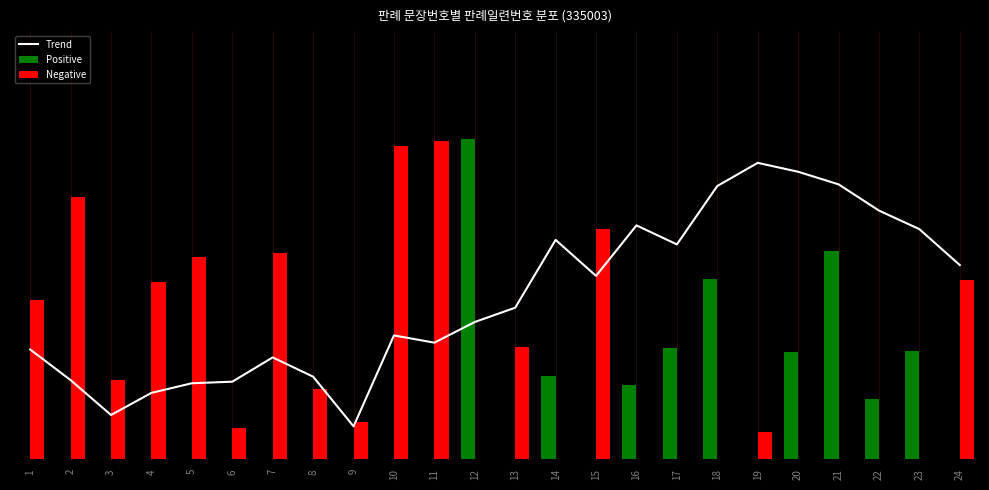

List the series in order of their peak value, lowest first.

Trend, Negative, Positive